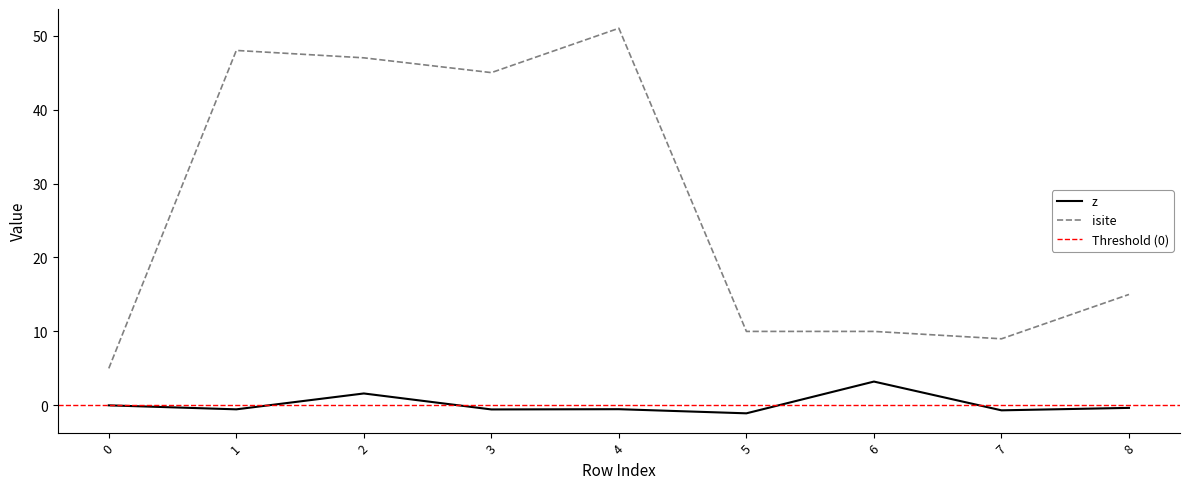

Does the chart display data point markers on the line(s)?

No